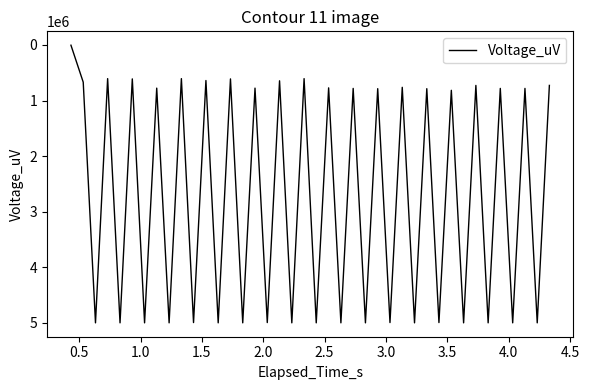

What is the greatest value displayed?

5000000